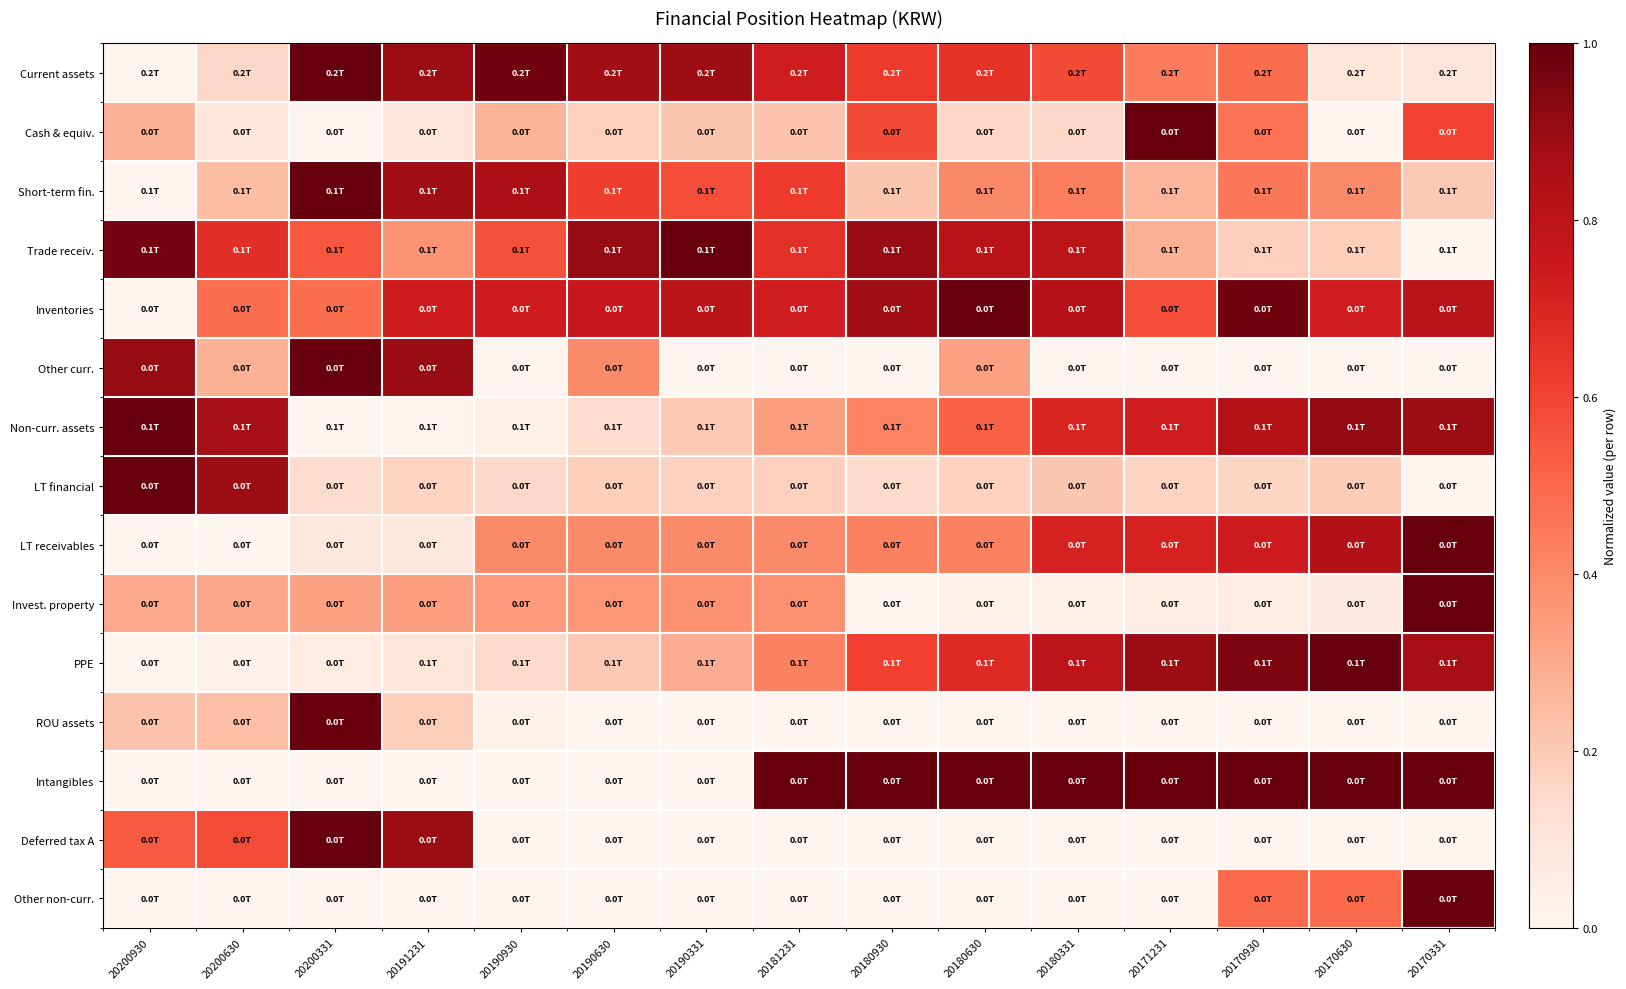

Which category has the lowest value across all series?

20200930